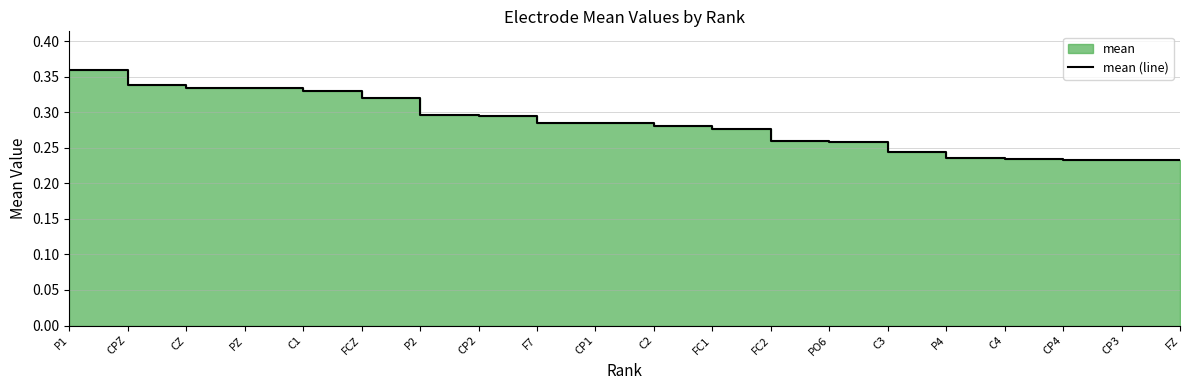

What is the sum of all values?

5.7